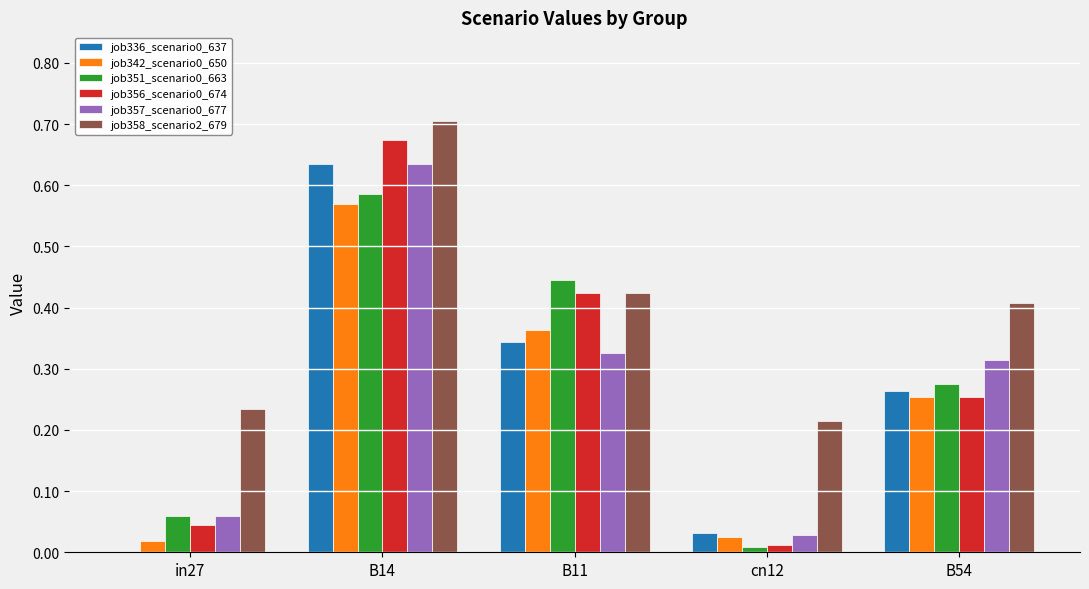

The value of job342_scenario0_650 at B11 is 0.1. True or false?

False